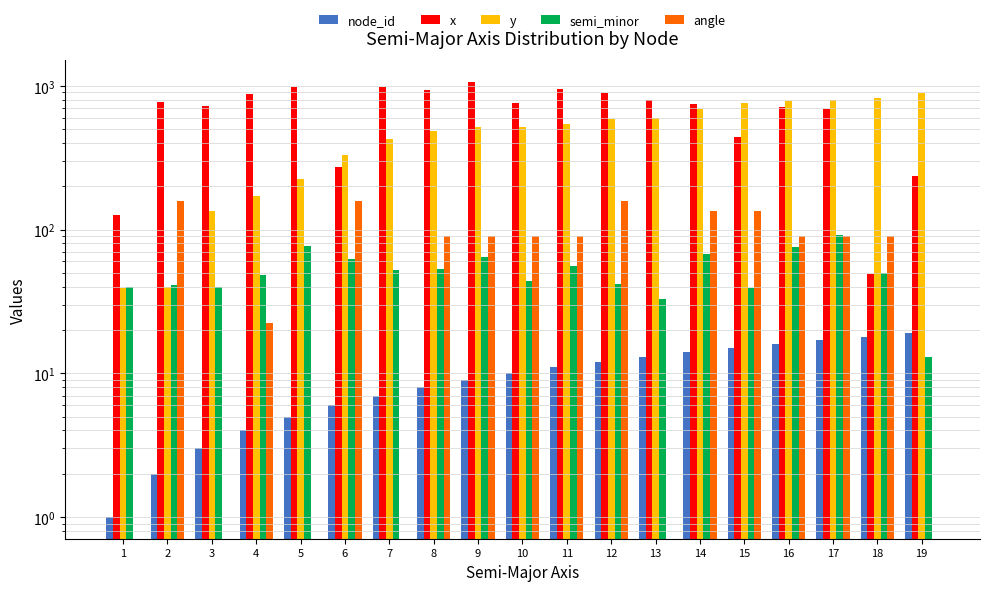

The semi_minor series shows 55.0 at 17. True or false?

False